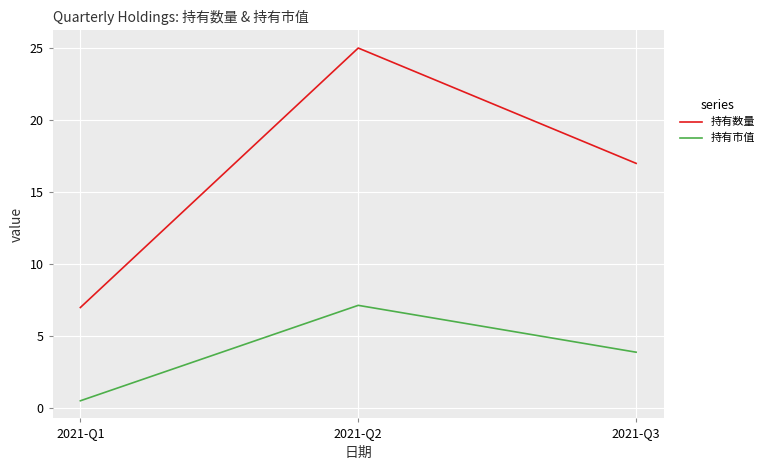

Which series has the largest total across all categories?

持有数量